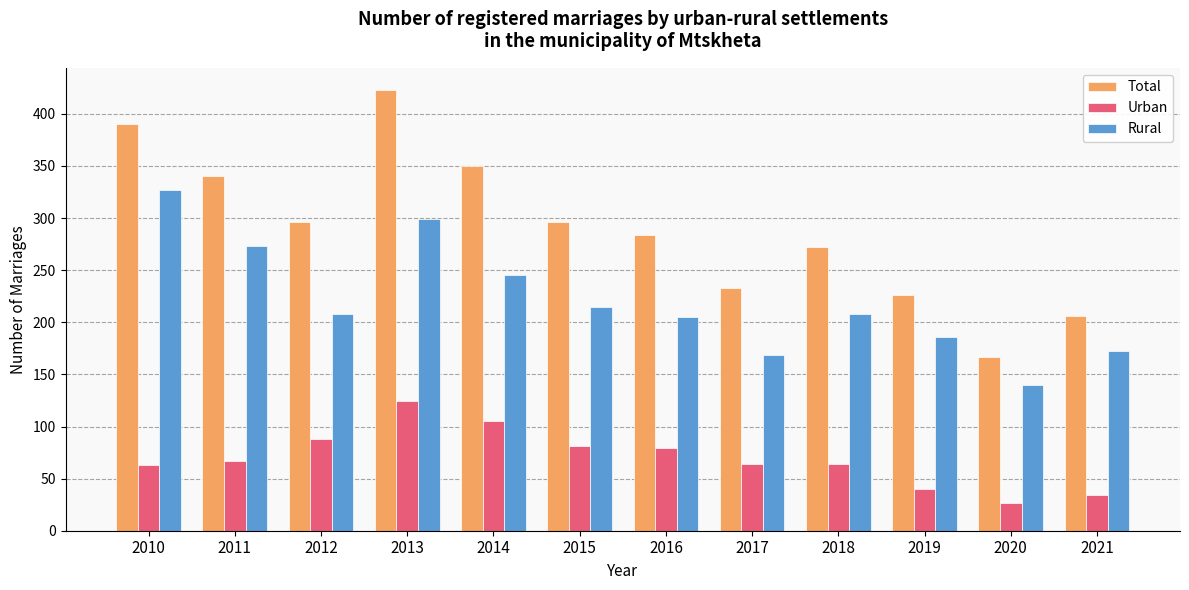

What is the value of the Urban bar at the 11th from the left?

27